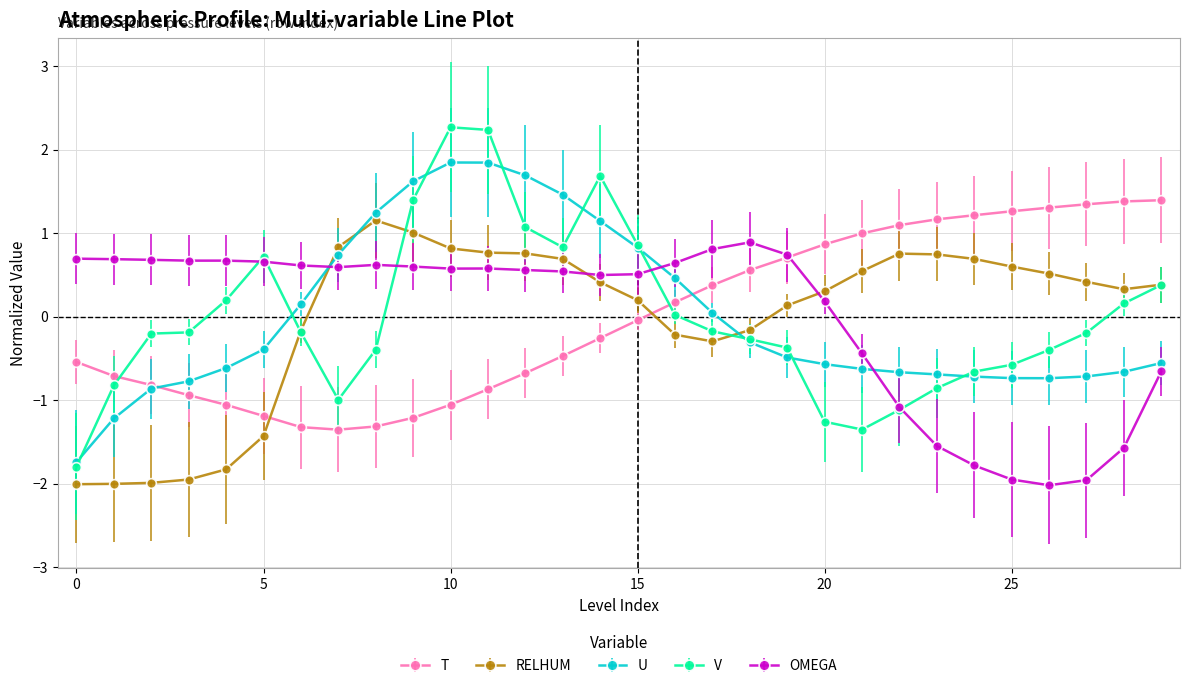

True or false: RELHUM has more than 1 interior local peaks.

True